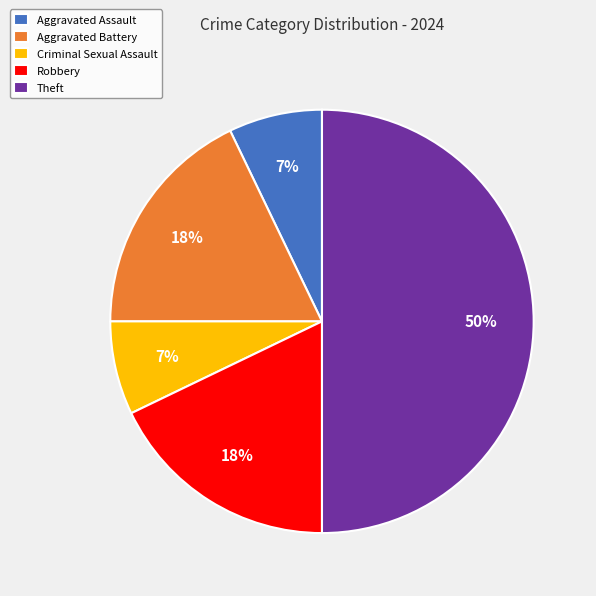

Is the sum of Aggravated Assault and Robbery greater than half?

No